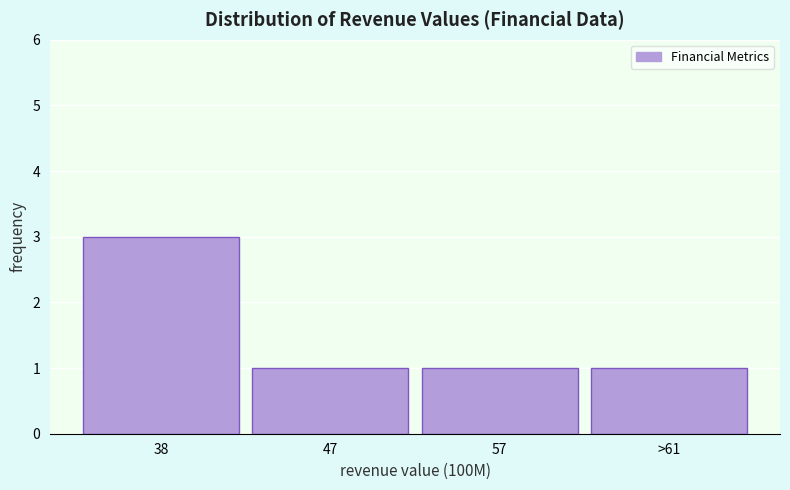

Reading left to right, what are all the values shown in this chart?

38=3	47=1	57=1	>61=1